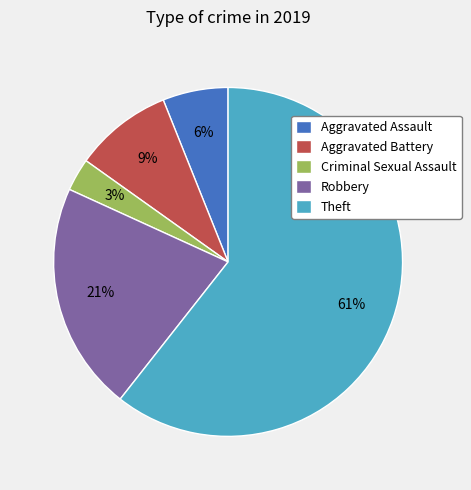

To the nearest percent, what is the average slice percentage?

20%